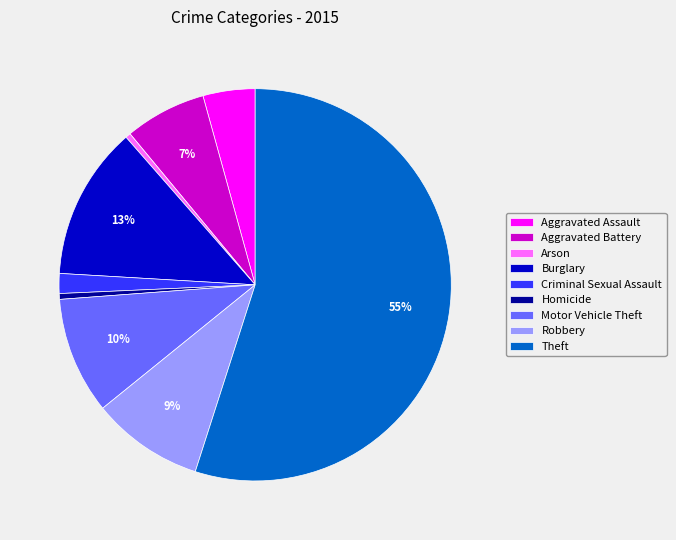

What is the ratio of the value at Aggravated Battery to the value at Burglary?

0.5